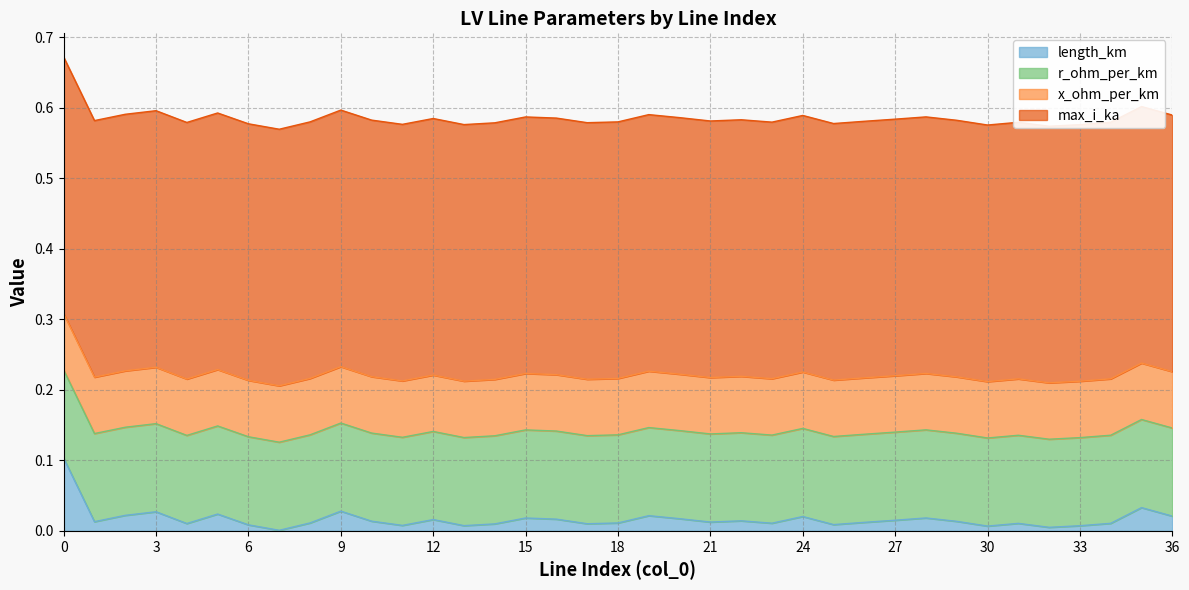

Reading left to right, what are all the values shown in this chart?

length_km: 0.1	0.0	0.0	0.0	0.0	0.0	0.0	0.0	0.0	0.0	0.0	0.0	0.0	0.0	0.0	0.0	0.0	0.0	0.0	0.0	0.0	0.0	0.0	0.0	0.0	0.0	0.0	0.0	0.0	0.0	0.0	0.0	0.0	0.0	0.0	0.0	0.0
r_ohm_per_km: 0.1	0.1	0.1	0.1	0.1	0.1	0.1	0.1	0.1	0.1	0.1	0.1	0.1	0.1	0.1	0.1	0.1	0.1	0.1	0.1	0.1	0.1	0.1	0.1	0.1	0.1	0.1	0.1	0.1	0.1	0.1	0.1	0.1	0.1	0.1	0.1	0.1
x_ohm_per_km: 0.1	0.1	0.1	0.1	0.1	0.1	0.1	0.1	0.1	0.1	0.1	0.1	0.1	0.1	0.1	0.1	0.1	0.1	0.1	0.1	0.1	0.1	0.1	0.1	0.1	0.1	0.1	0.1	0.1	0.1	0.1	0.1	0.1	0.1	0.1	0.1	0.1
max_i_ka: 0.4	0.4	0.4	0.4	0.4	0.4	0.4	0.4	0.4	0.4	0.4	0.4	0.4	0.4	0.4	0.4	0.4	0.4	0.4	0.4	0.4	0.4	0.4	0.4	0.4	0.4	0.4	0.4	0.4	0.4	0.4	0.4	0.4	0.4	0.4	0.4	0.4